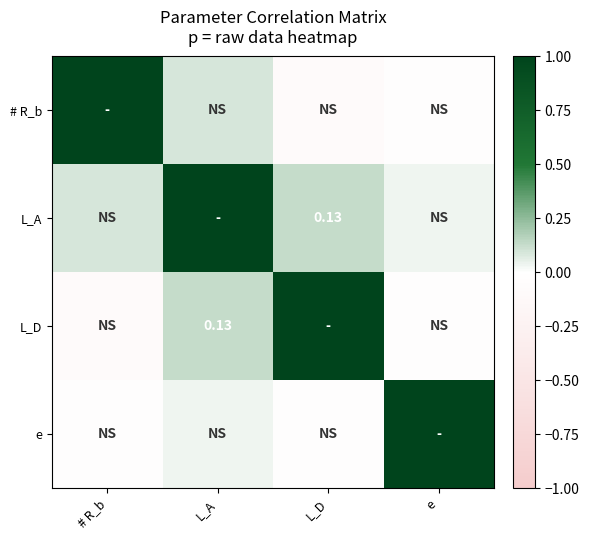

Which has a higher value, # R_b or e?

# R_b